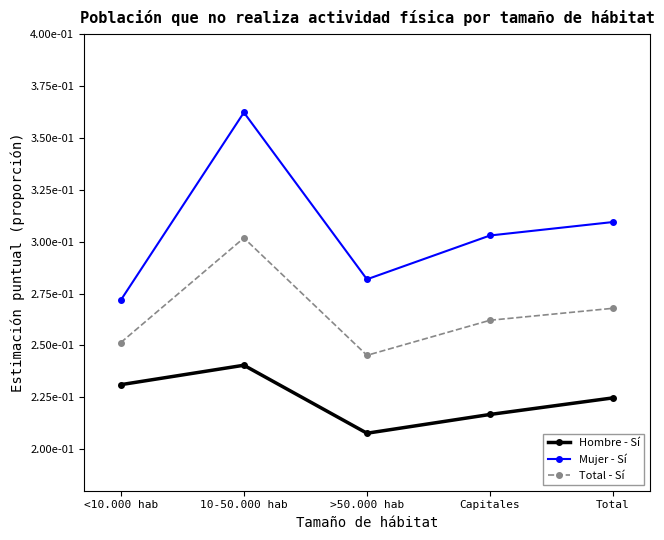

Does the chart have visible grid lines?

No